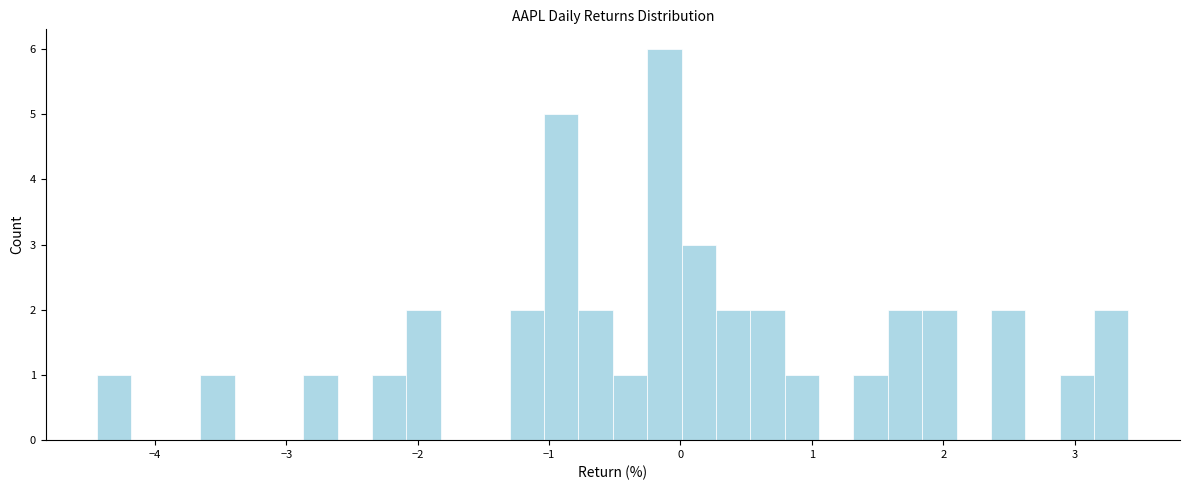

Around what value on the x-axis is the tallest bar? Give the approximate position of its centre, as read against the axis.

-0.1